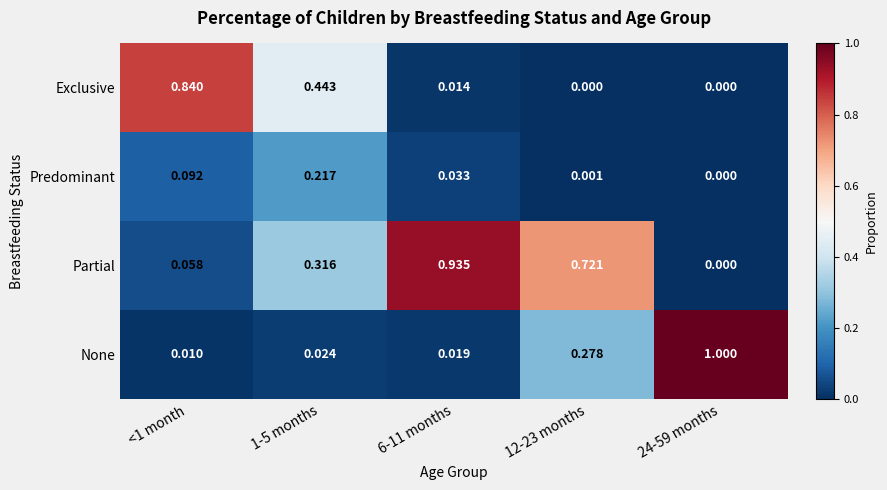

Between <1 month and 24-59 months, which series saw the biggest shift?

None